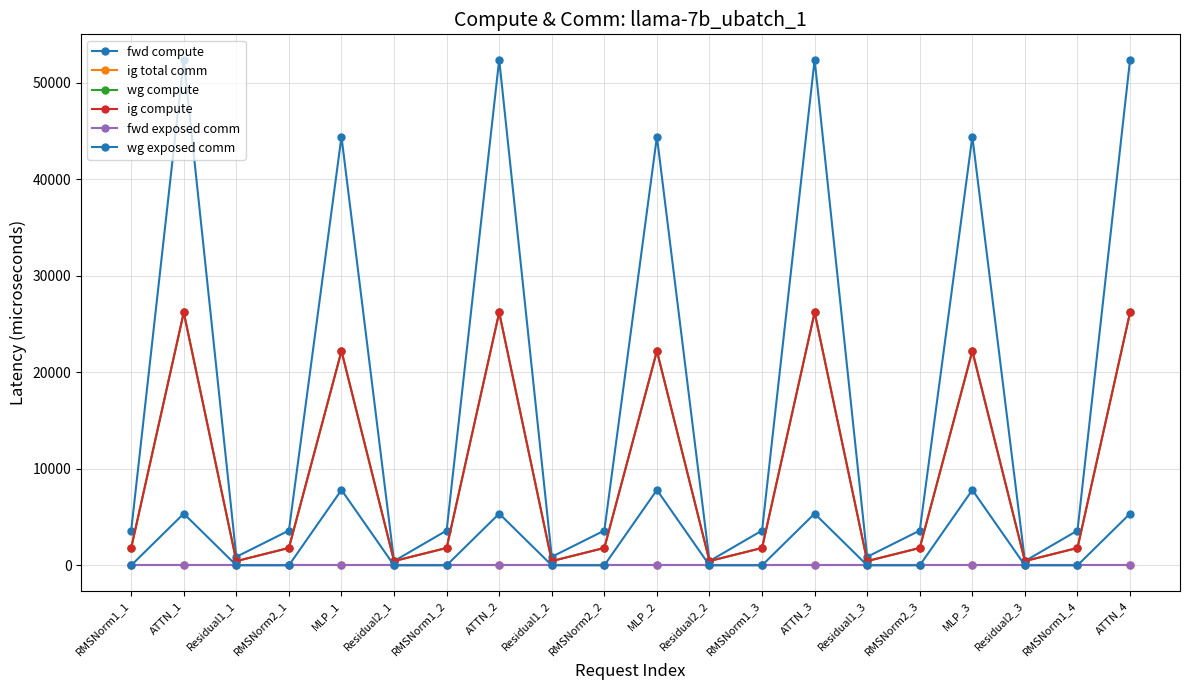

Is this an area chart (filled region under the line)?

No